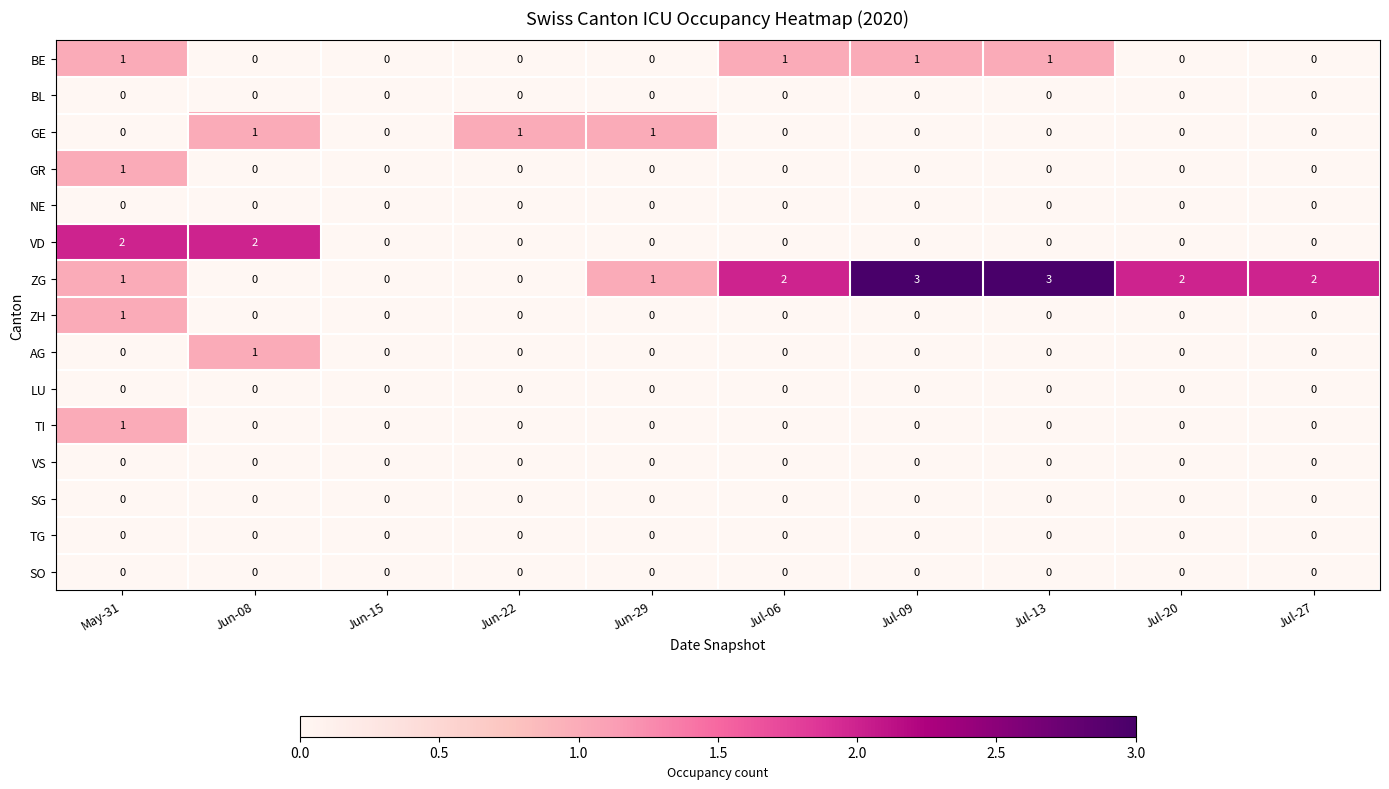

How many VD values are between 0 and 1?

8